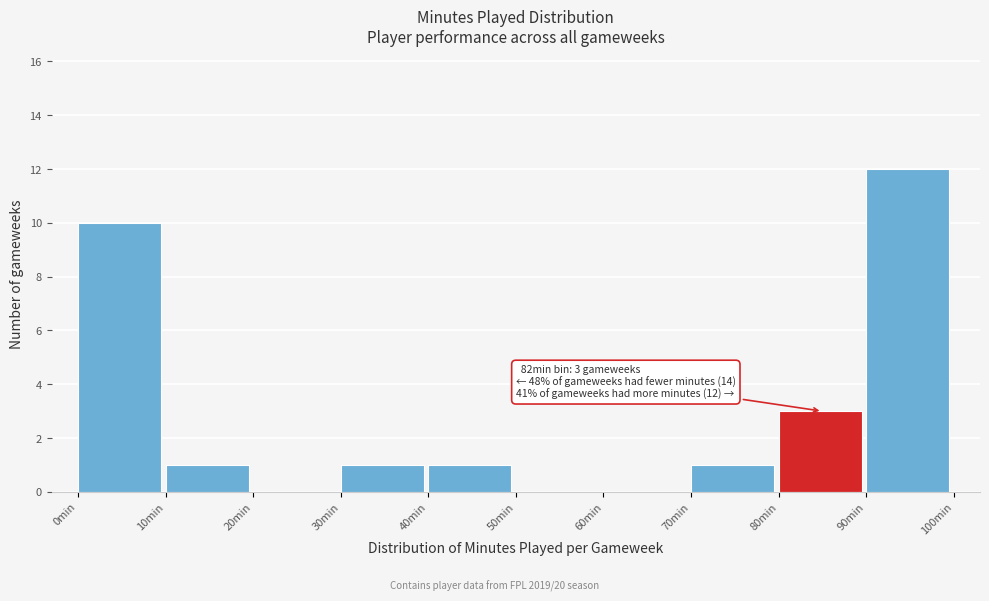

Over which range of the x-axis is the bar tallest?

90 to 100